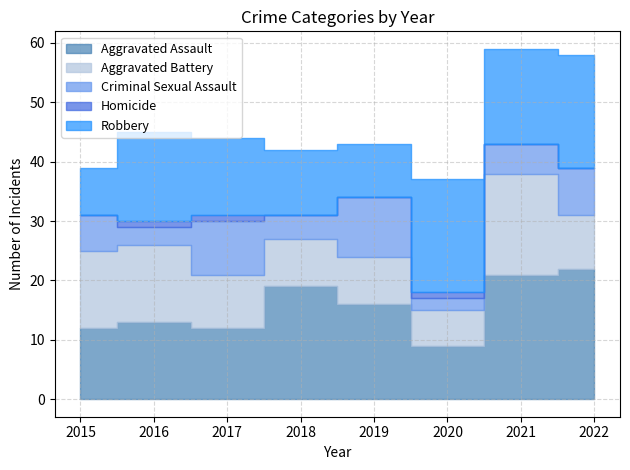

At which category is the sum across all series the highest?

2021